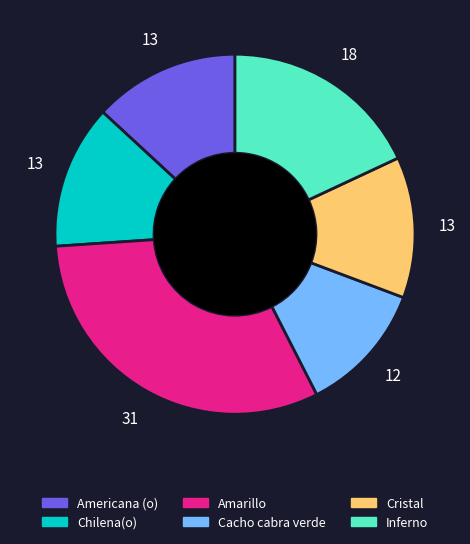

Do Americana (o) and Chilena(o) together represent more than half of the pie?

No